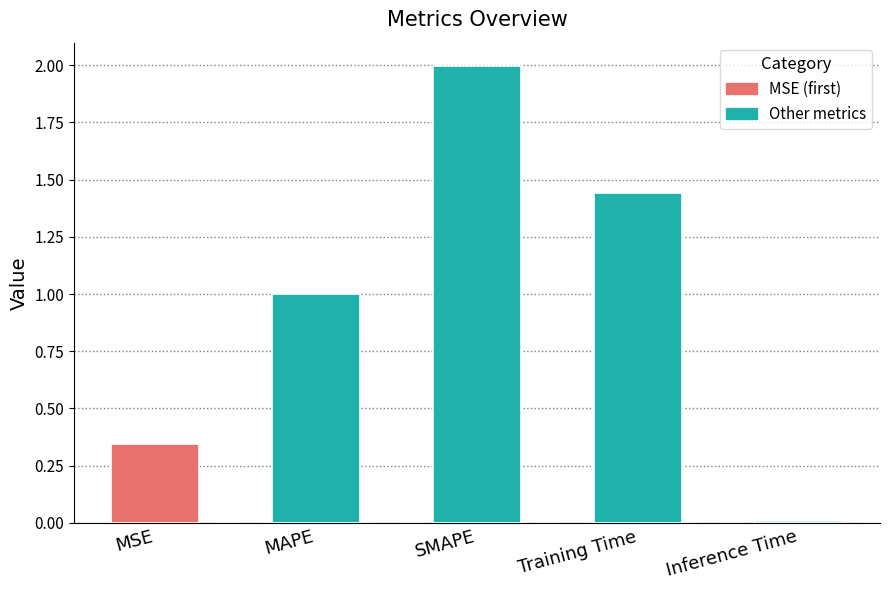

True or false: the data shows 0.5 at MSE.

False